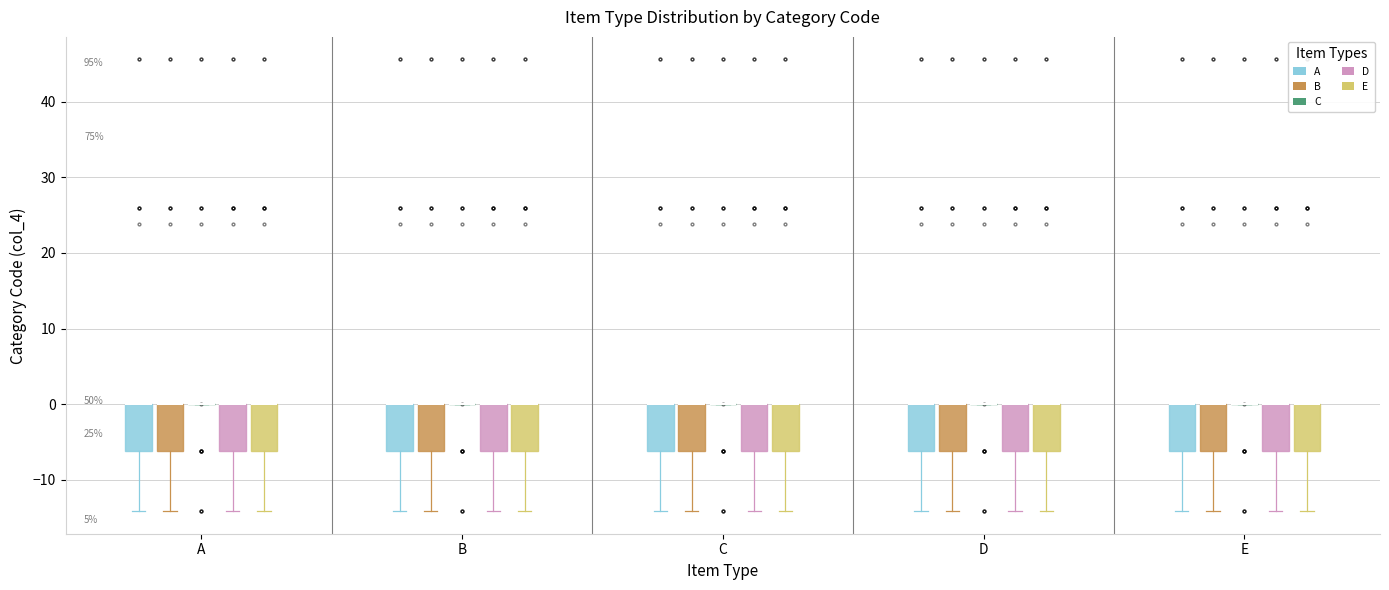

Reading left to right, transcribe this box plot: for each box, give where its median line is, the range the box spans, and where its two whiskers end, as read against the y-axis. The values are not printed on the chart, so give them approximately, as read against the axis.

A (A): median 0 (drawn on the box's upper edge), box -6 to 0, whiskers -14 to 0
A (B): median 0 (drawn on the box's upper edge), box -6 to 0, whiskers -14 to 0
A (C): box collapsed to a line at 0, whiskers 0 to 0
A (D): median 0 (drawn on the box's upper edge), box -6 to 0, whiskers -14 to 0
A (E): median 0 (drawn on the box's upper edge), box -6 to 0, whiskers -14 to 0
B (A): median 0 (drawn on the box's upper edge), box -6 to 0, whiskers -14 to 0
B (B): median 0 (drawn on the box's upper edge), box -6 to 0, whiskers -14 to 0
B (C): box collapsed to a line at 0, whiskers 0 to 0
B (D): median 0 (drawn on the box's upper edge), box -6 to 0, whiskers -14 to 0
B (E): median 0 (drawn on the box's upper edge), box -6 to 0, whiskers -14 to 0
C (A): median 0 (drawn on the box's upper edge), box -6 to 0, whiskers -14 to 0
C (B): median 0 (drawn on the box's upper edge), box -6 to 0, whiskers -14 to 0
C (C): box collapsed to a line at 0, whiskers 0 to 0
C (D): median 0 (drawn on the box's upper edge), box -6 to 0, whiskers -14 to 0
C (E): median 0 (drawn on the box's upper edge), box -6 to 0, whiskers -14 to 0
D (A): median 0 (drawn on the box's upper edge), box -6 to 0, whiskers -14 to 0
D (B): median 0 (drawn on the box's upper edge), box -6 to 0, whiskers -14 to 0
D (C): box collapsed to a line at 0, whiskers 0 to 0
D (D): median 0 (drawn on the box's upper edge), box -6 to 0, whiskers -14 to 0
D (E): median 0 (drawn on the box's upper edge), box -6 to 0, whiskers -14 to 0
E (A): median 0 (drawn on the box's upper edge), box -6 to 0, whiskers -14 to 0
E (B): median 0 (drawn on the box's upper edge), box -6 to 0, whiskers -14 to 0
E (C): box collapsed to a line at 0, whiskers 0 to 0
E (D): median 0 (drawn on the box's upper edge), box -6 to 0, whiskers -14 to 0
E (E): median 0 (drawn on the box's upper edge), box -6 to 0, whiskers -14 to 0